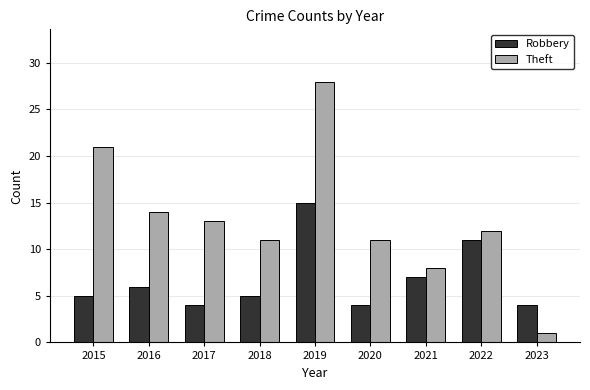

What is the maximum value for Theft?

28